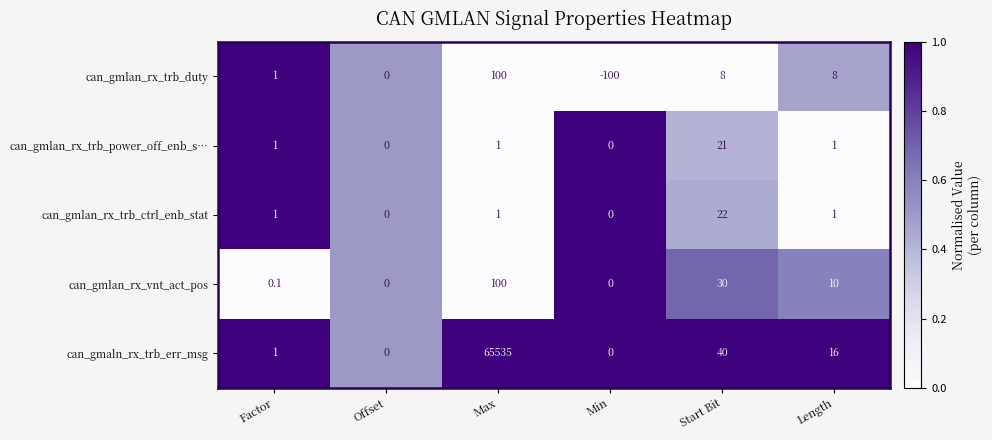

How many categories are shown in the chart?

6